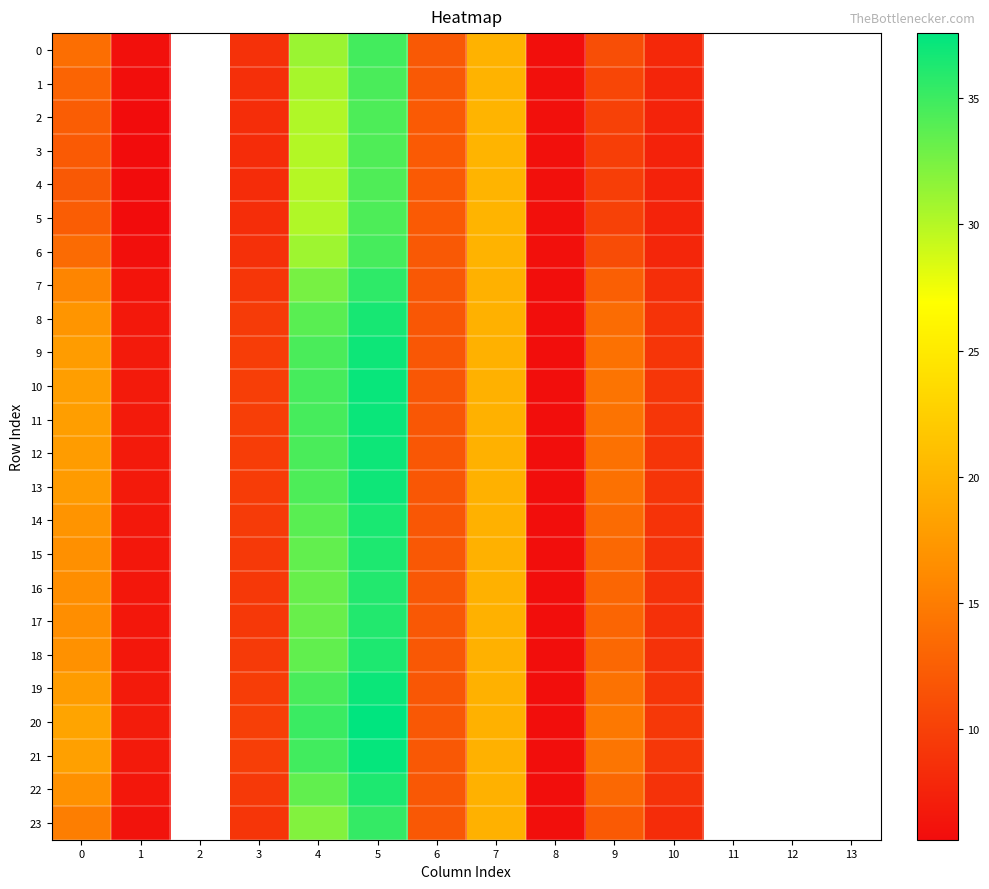

What is the total value across all series at 8?

140.5